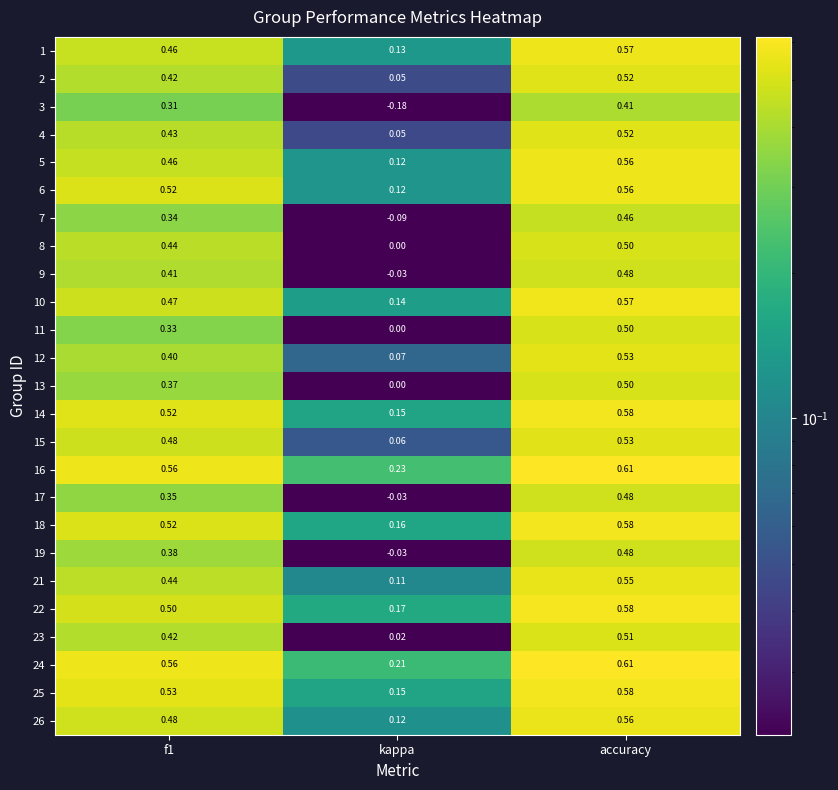

Where is 5 nearest to the value 0?

kappa